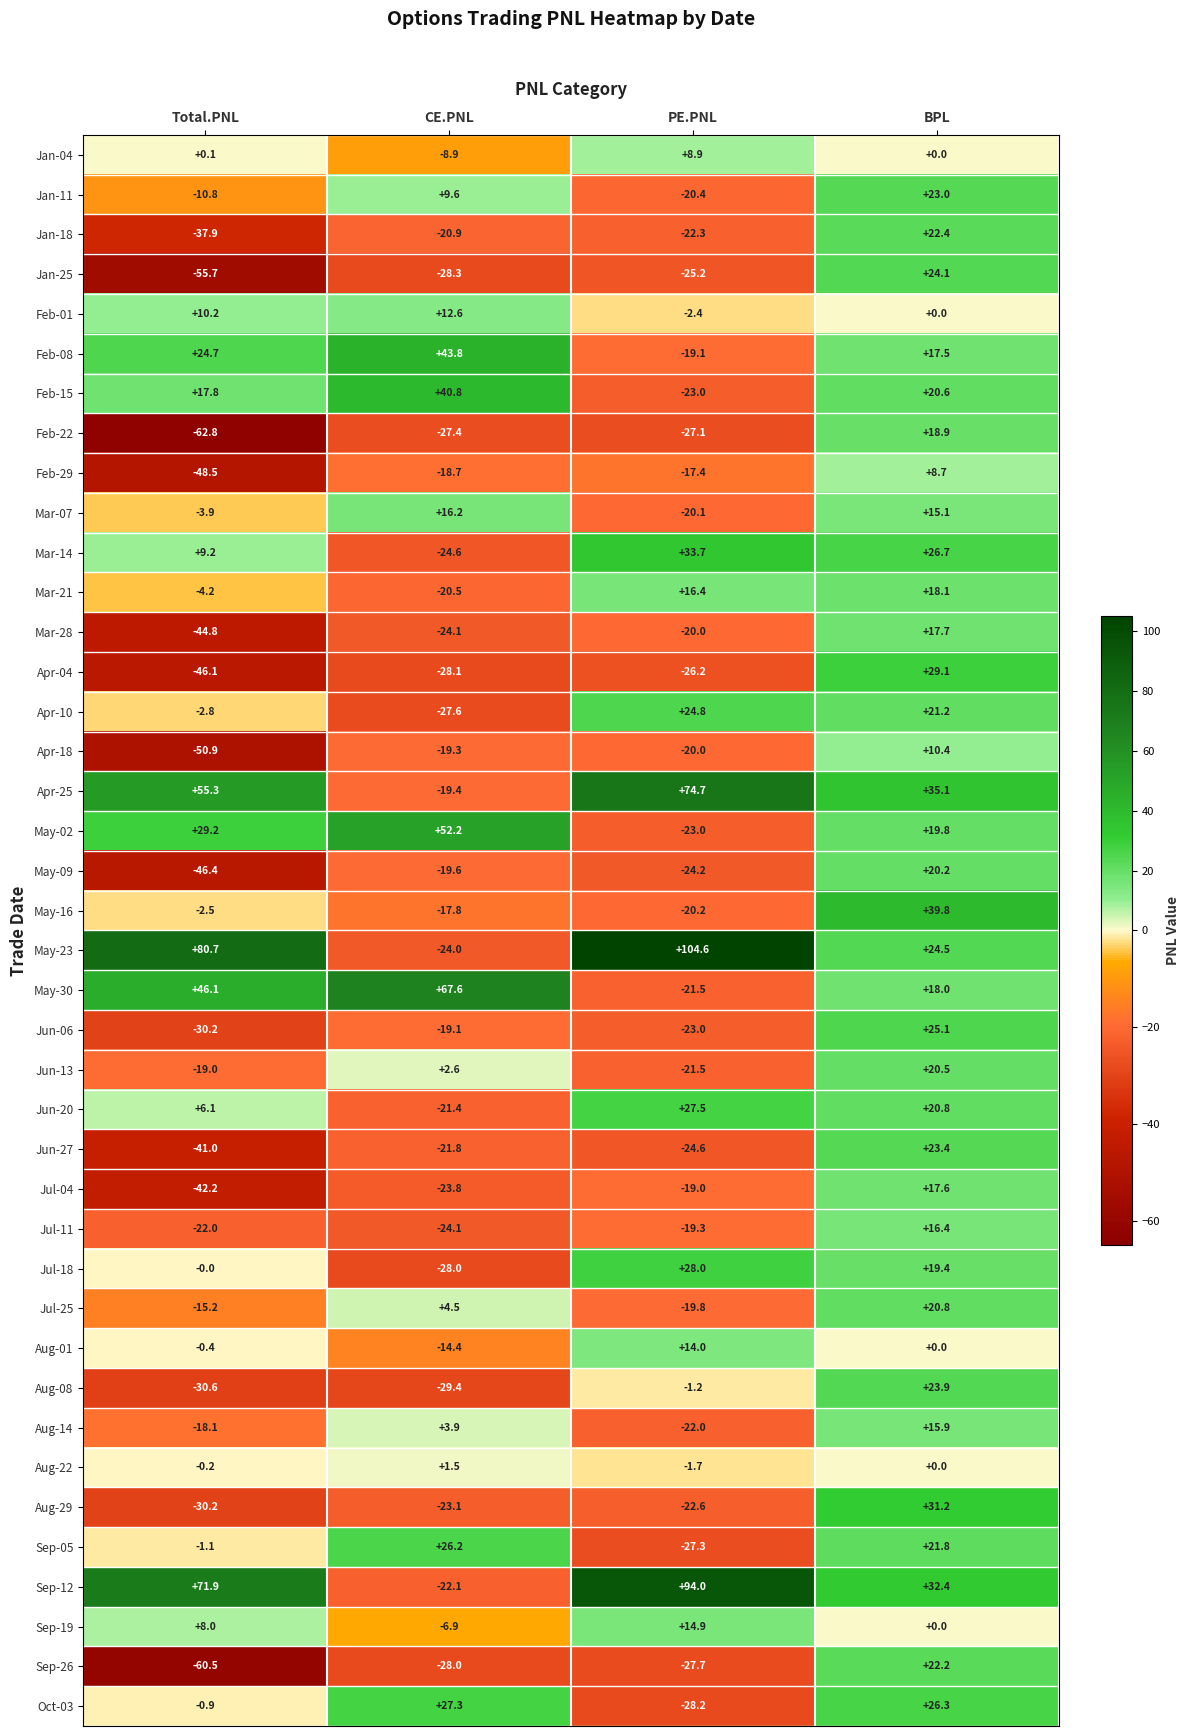

At which category does the chart reach its minimum across all series?

Total.PNL